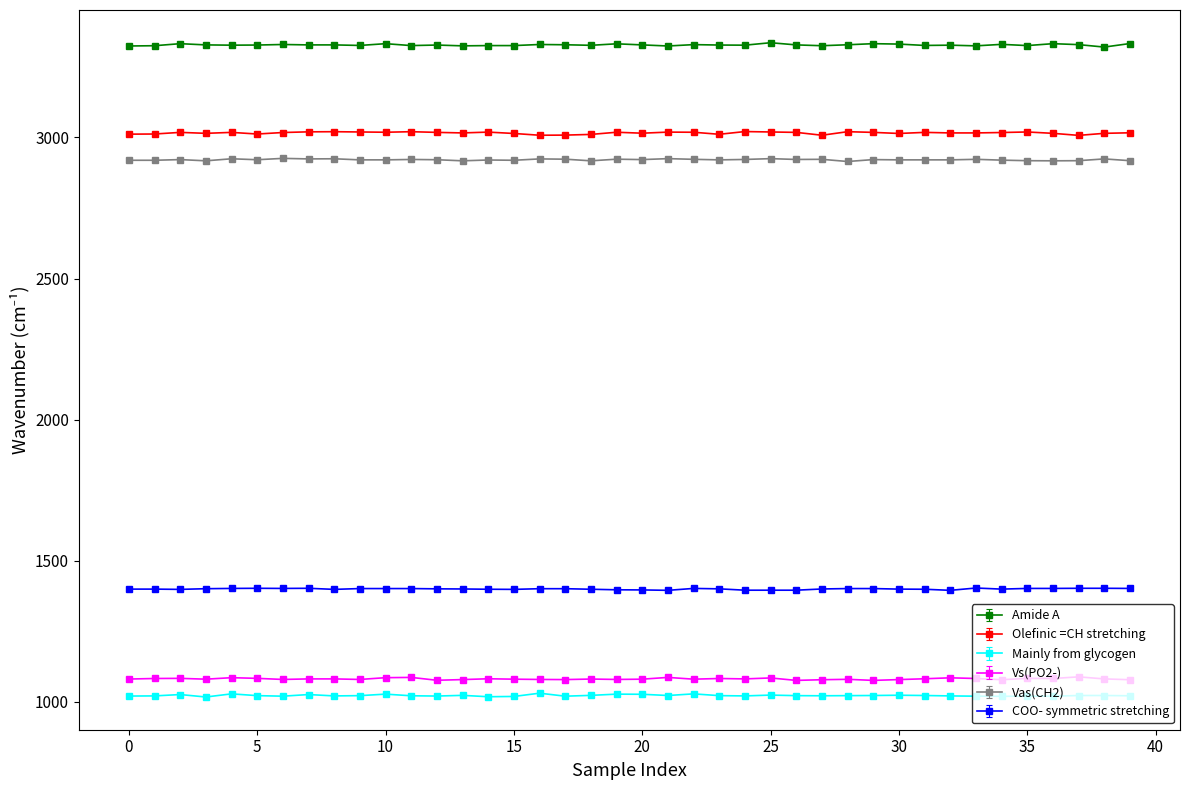

True or false: Vs(PO2-) has more than 0 interior local peaks.

True